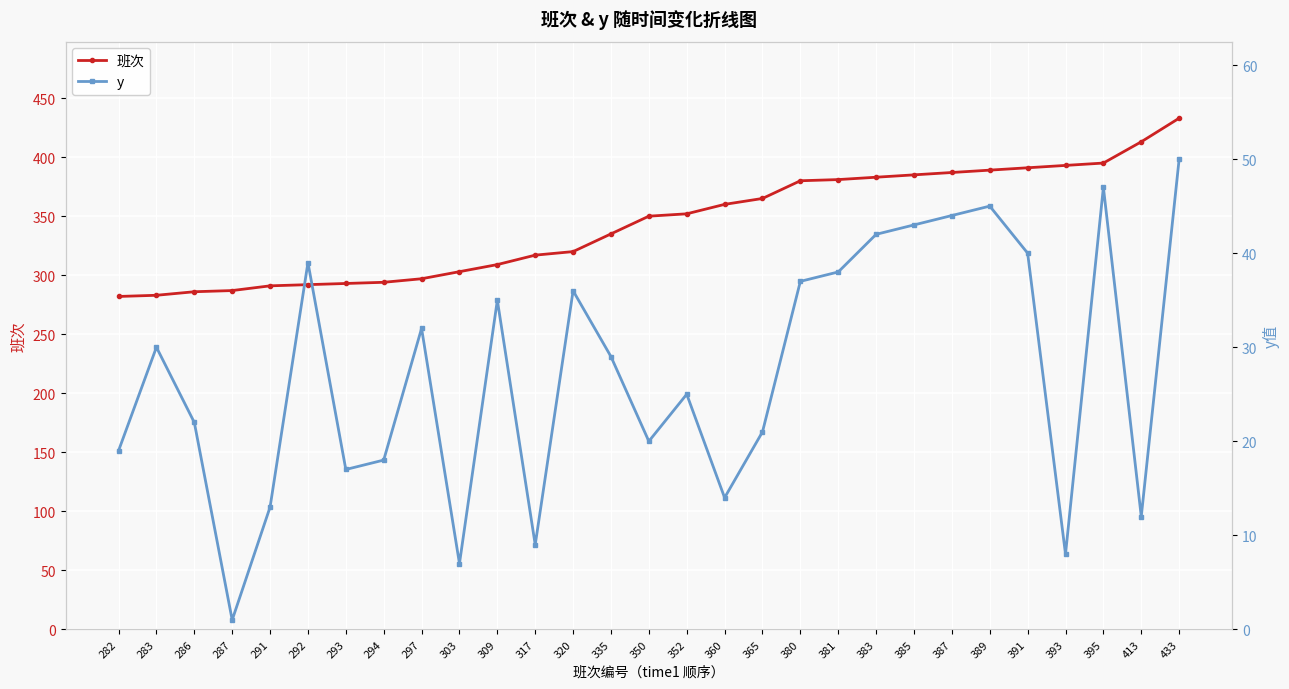

What is the value of the y point at the 15th from the left?

20